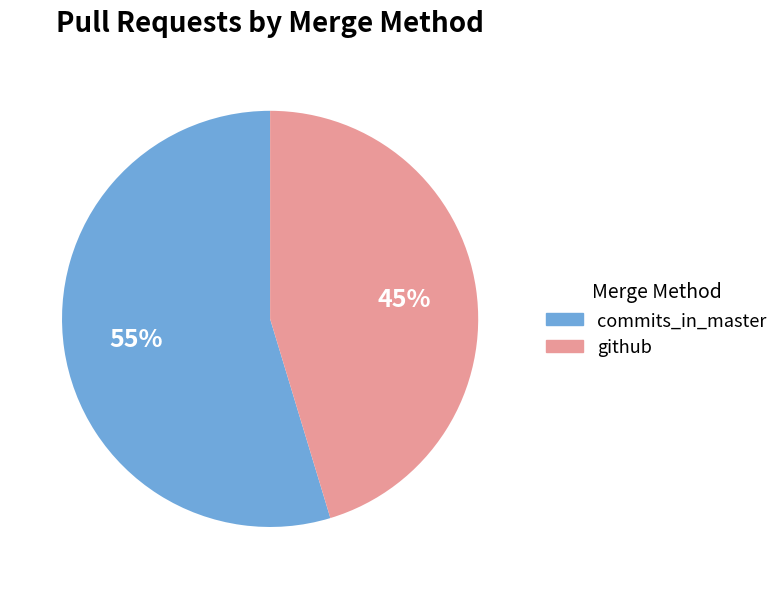

What percentage is the github slice, to the nearest percent?

45%